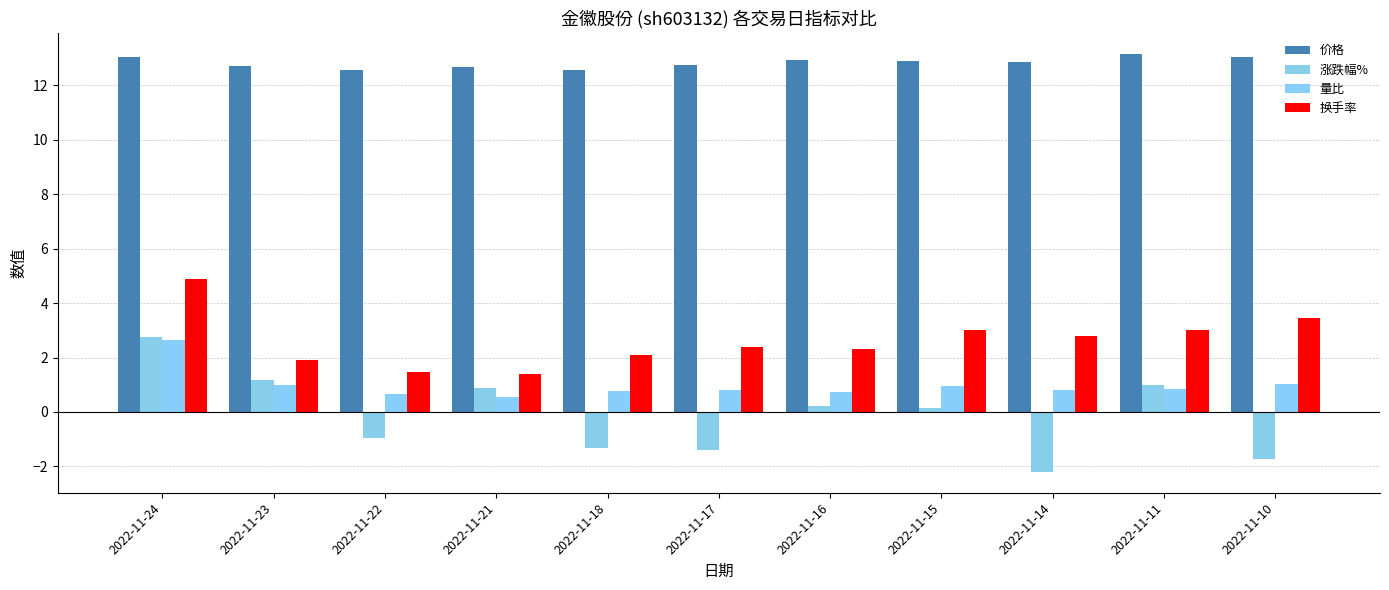

What is the difference between the second highest and minimum values in the 价格 series?

0.5